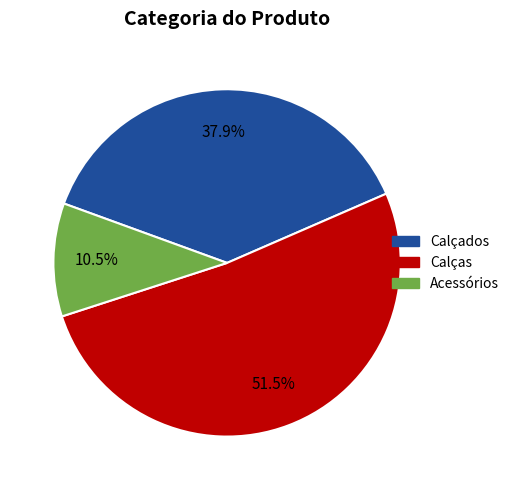

What is the majority slice?

Calças